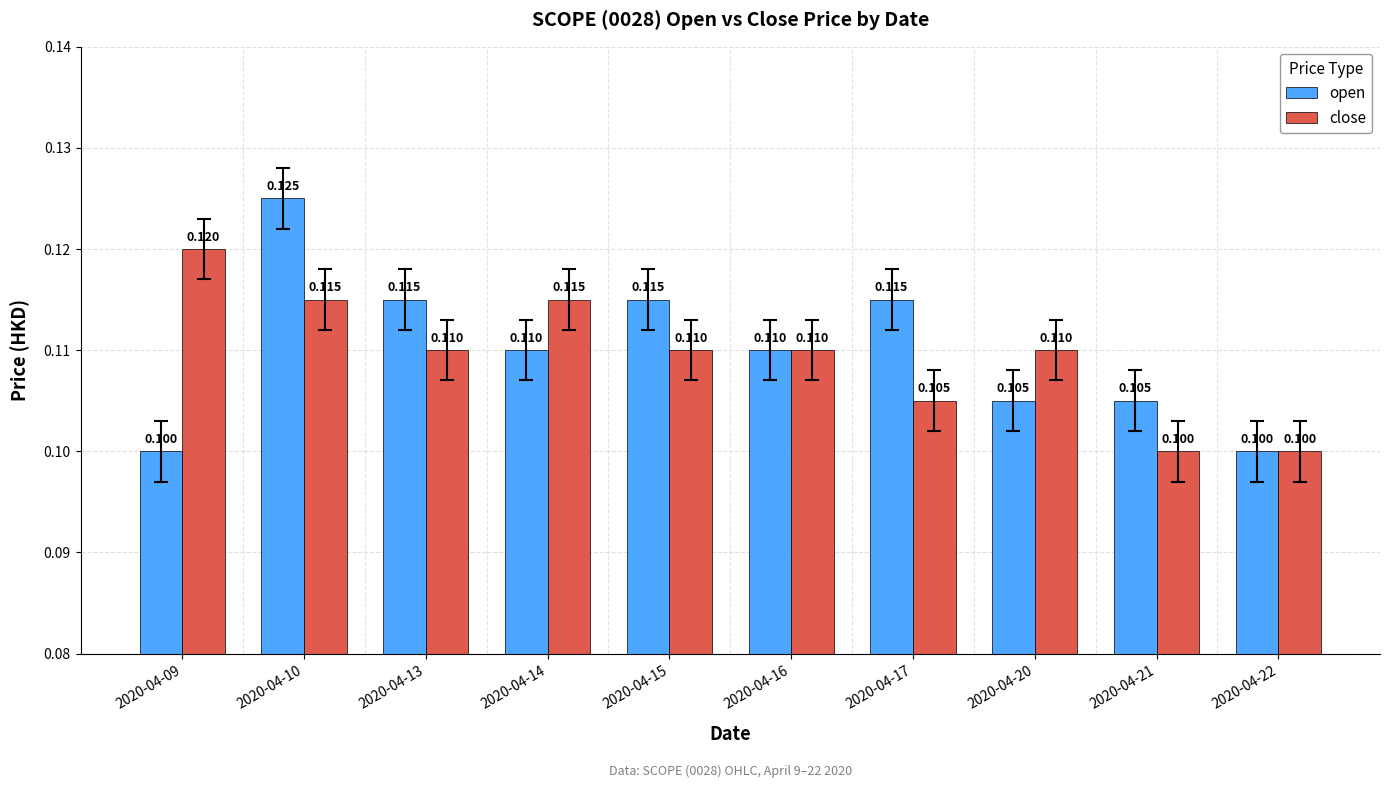

Which series has the widest spread of values?

open